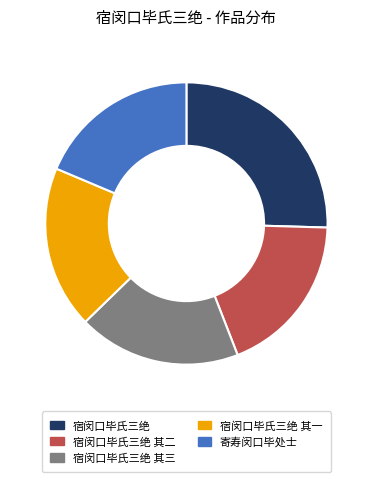

Does 宿闵口毕氏三绝 其三 represent more than half of the total?

No